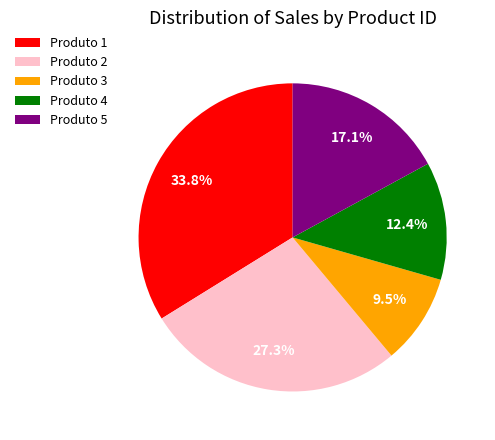

How many slices are in this pie chart?

5